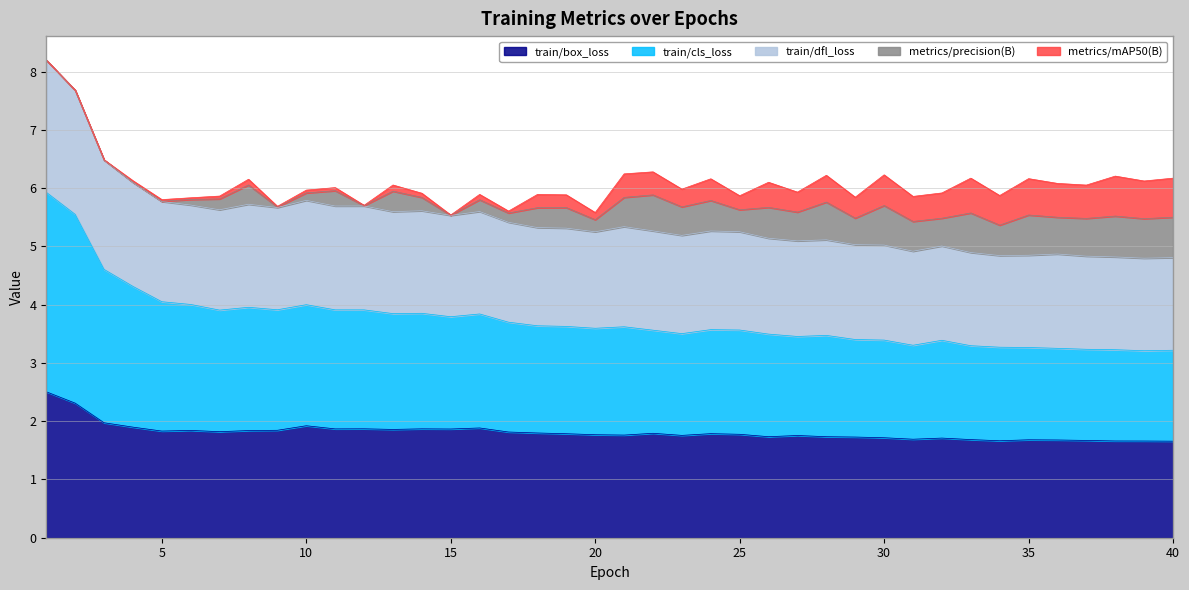

What is the highest value of the train/box_loss series?

2.5